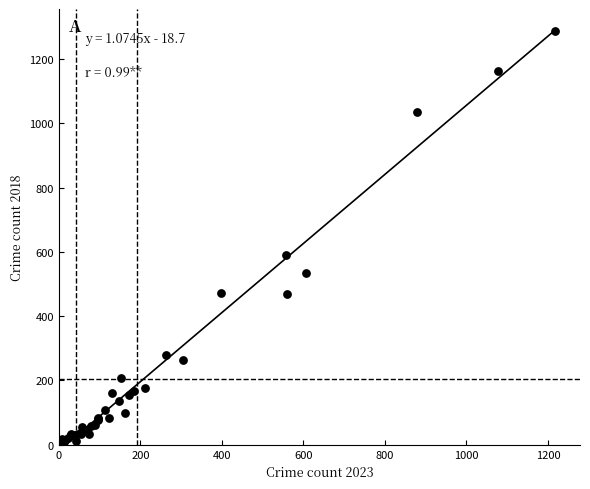

What Y value in the scatter plot is closest to 645?

590